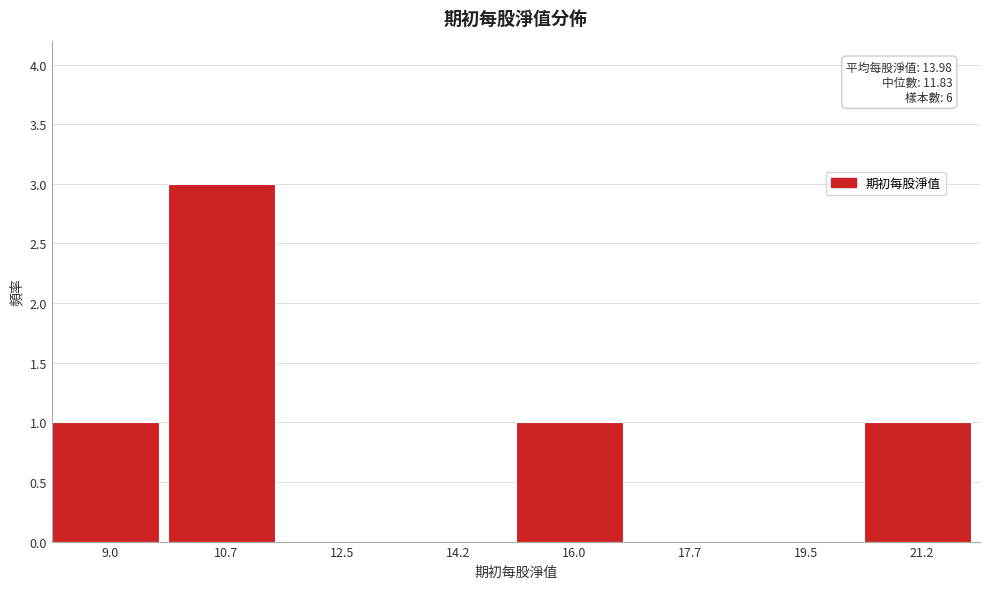

Reading left to right, extract all data points from this chart.

9.0=1	10.7=3	12.5=0	14.2=0	16.0=1	17.7=0	19.5=0	21.2=1